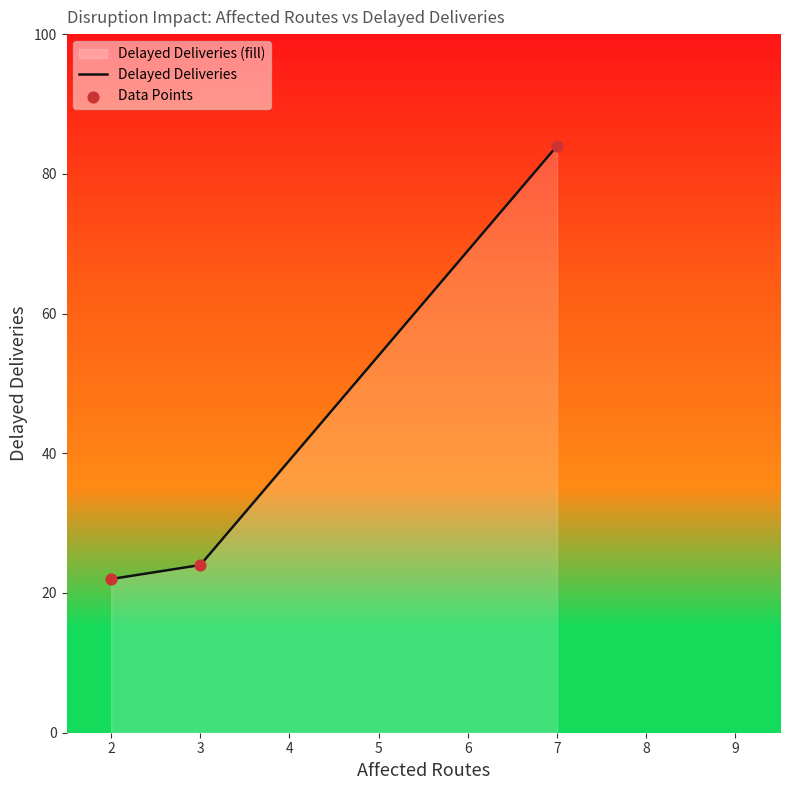

What is the ratio of the value at 2 to the value at 7?

0.3